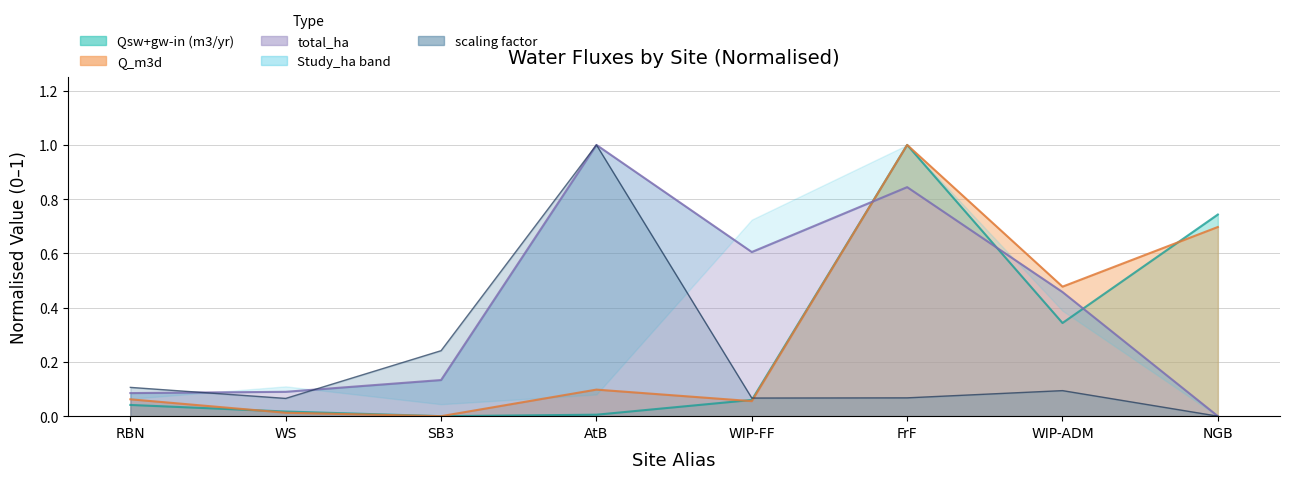

Is the value of scaling factor at WIP-ADM greater than the value of total_ha at AtB?

No